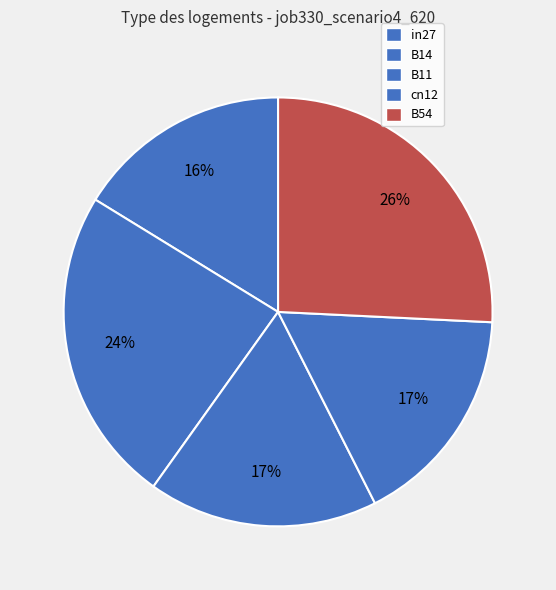

To the nearest percent, what is the average slice percentage?

20%